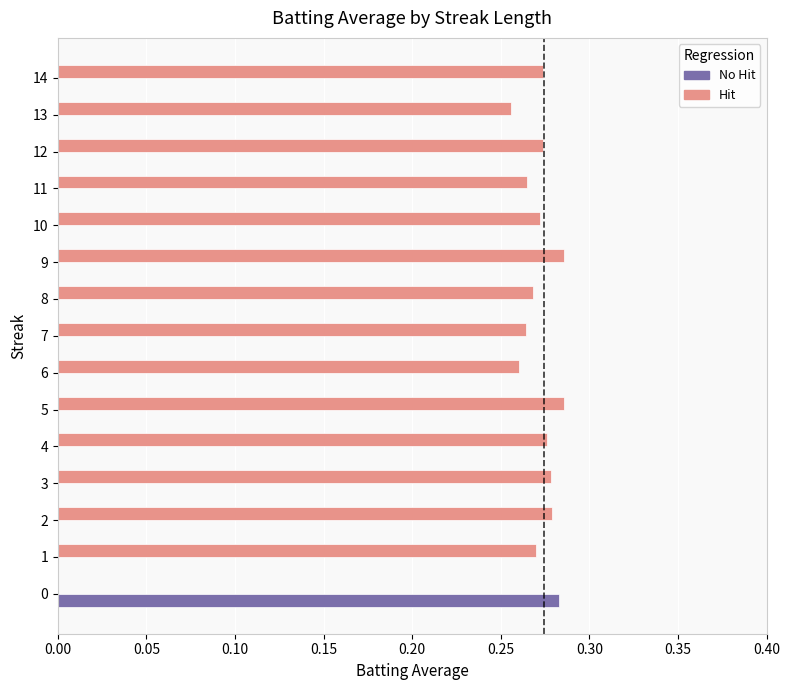

Is it true that No Hit equals 0.0 at 12?

True